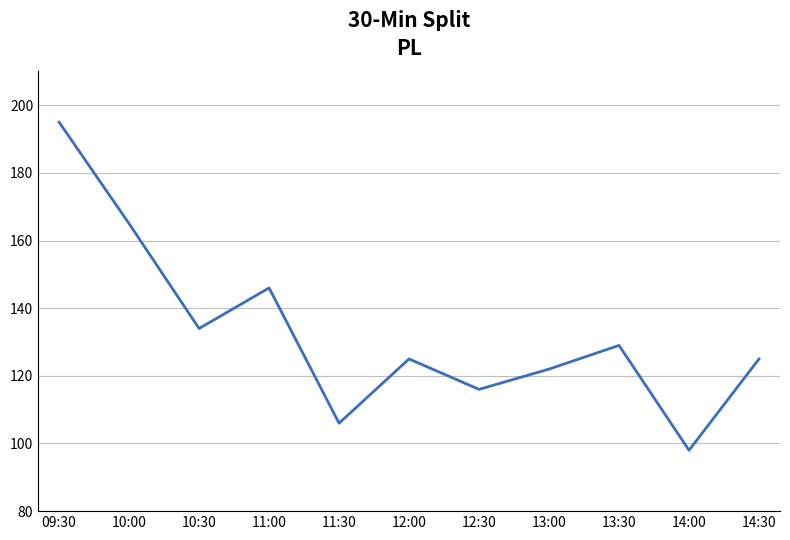

How many lines are shown in the chart?

1